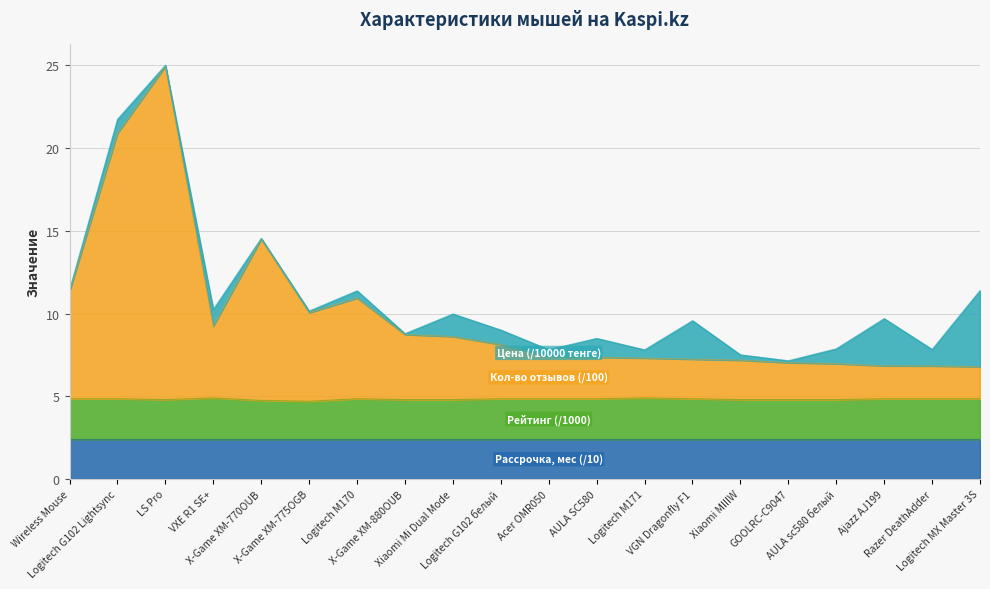

What is the value of the Рейтинг (x100) point at the 13th from the left?

4.9